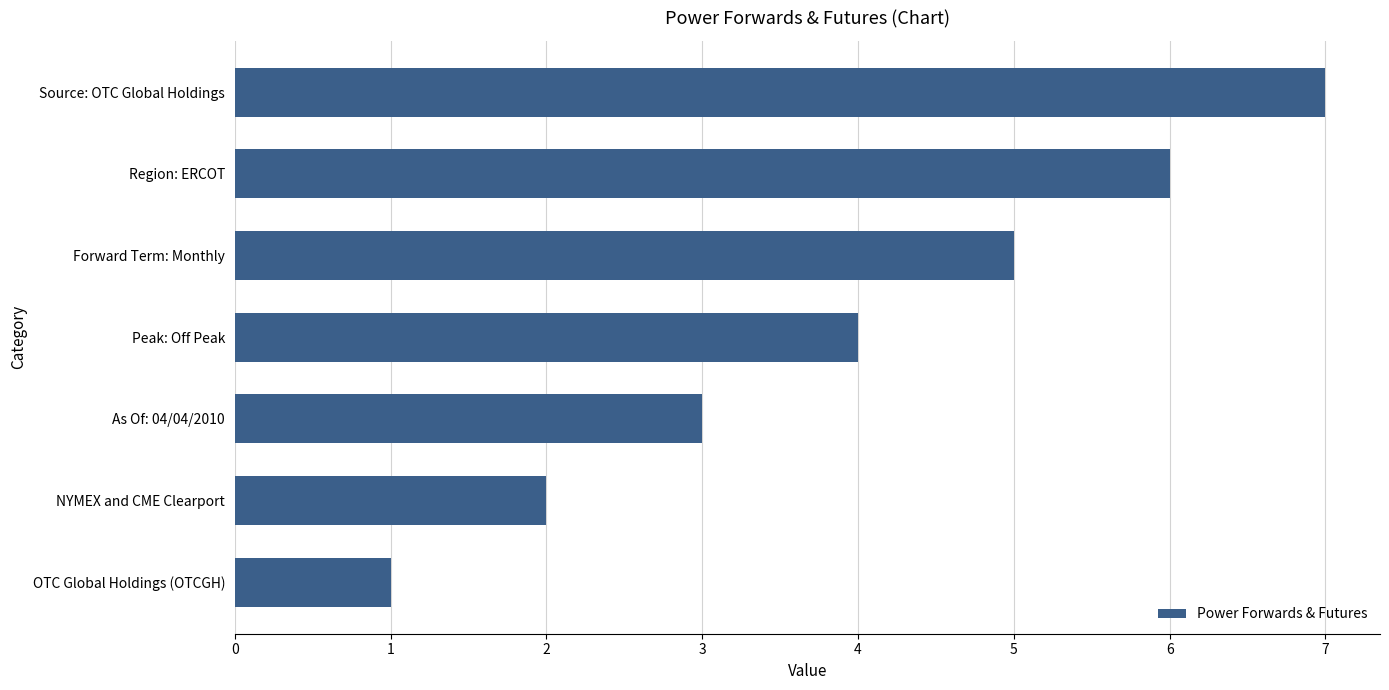

Is it true that the value at NYMEX and CME Clearport is 3?

False